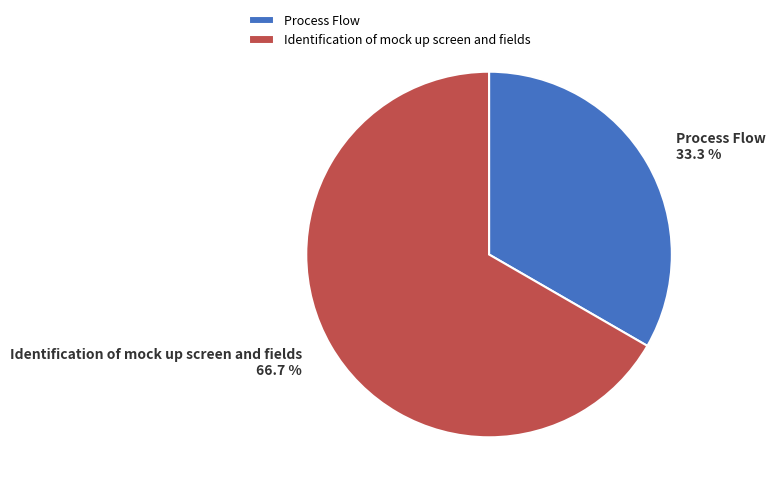

True or false: Process Flow accounts for 33% of the total.

True